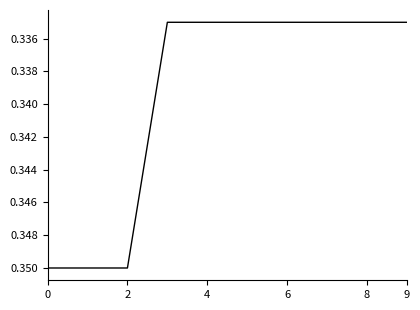

How many lines are shown in the chart?

1